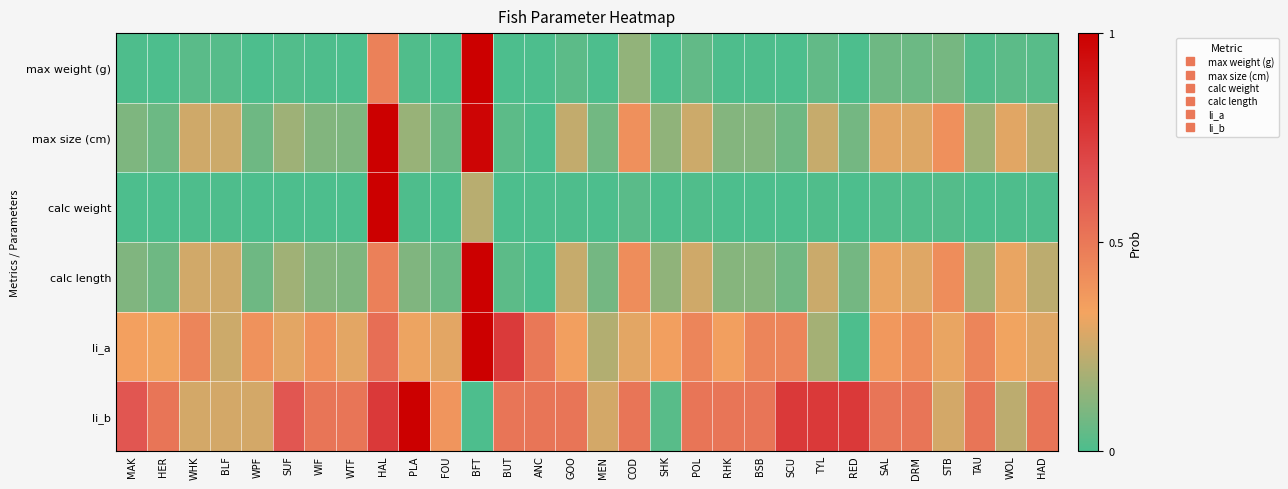

What is the maximum value shown in the chart?

1.0